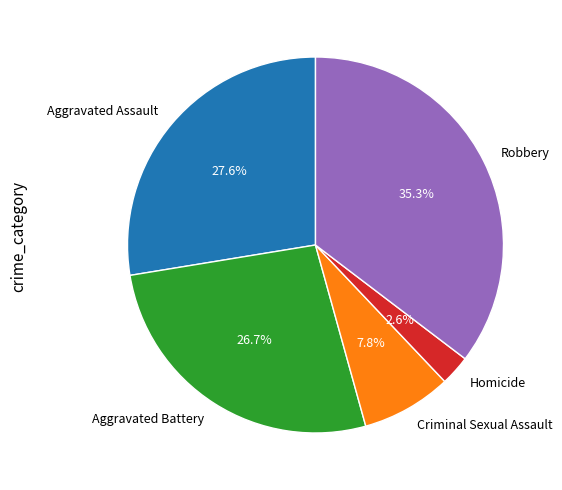

To the nearest percent, what portion does Aggravated Battery represent?

27%